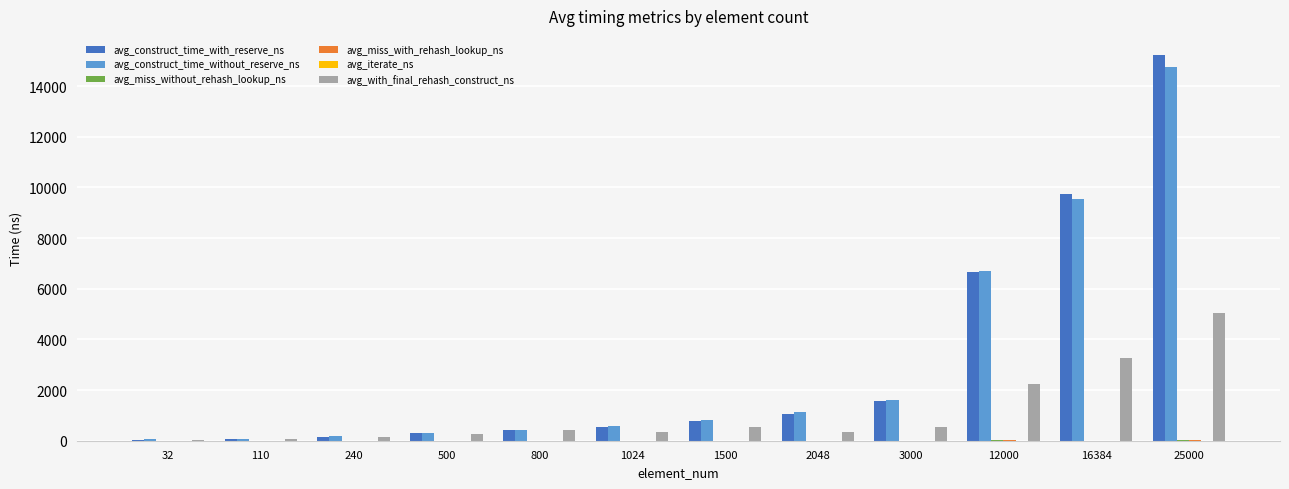

True or false: avg_with_final_rehash_construct_ns has a value of 522.4 at 1500.

True